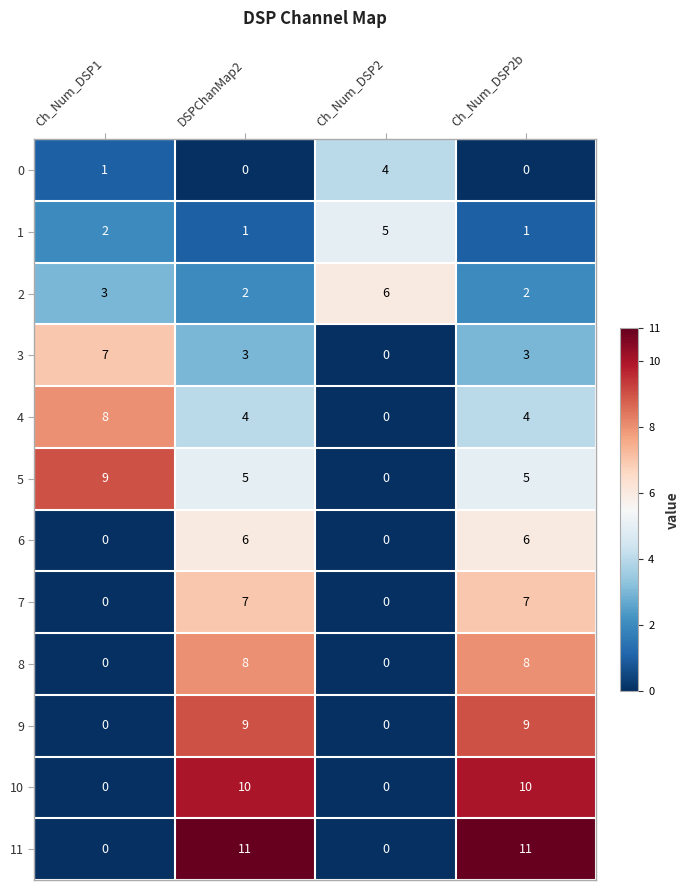

True or false: 4 has a value of 6 at Ch_Num_DSP2b.

False